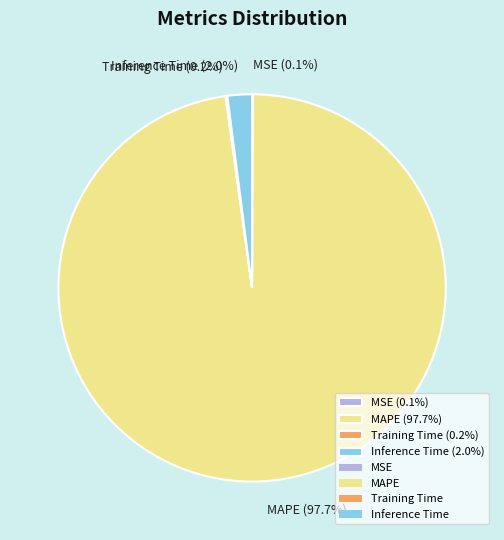

What portion of the pie excludes Inference Time (2.0%)?

98.0%